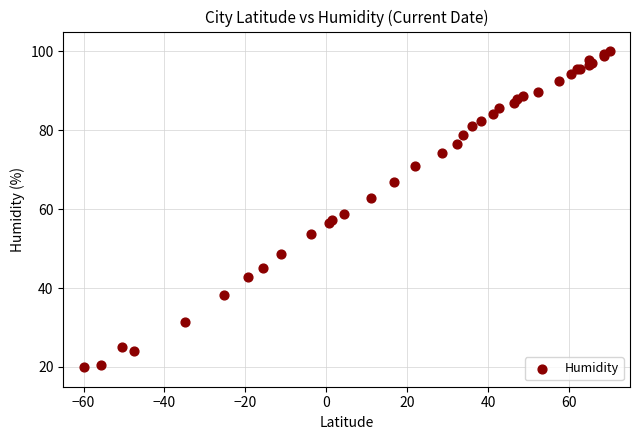

What Y value in the scatter plot is closest to 60?

58.9